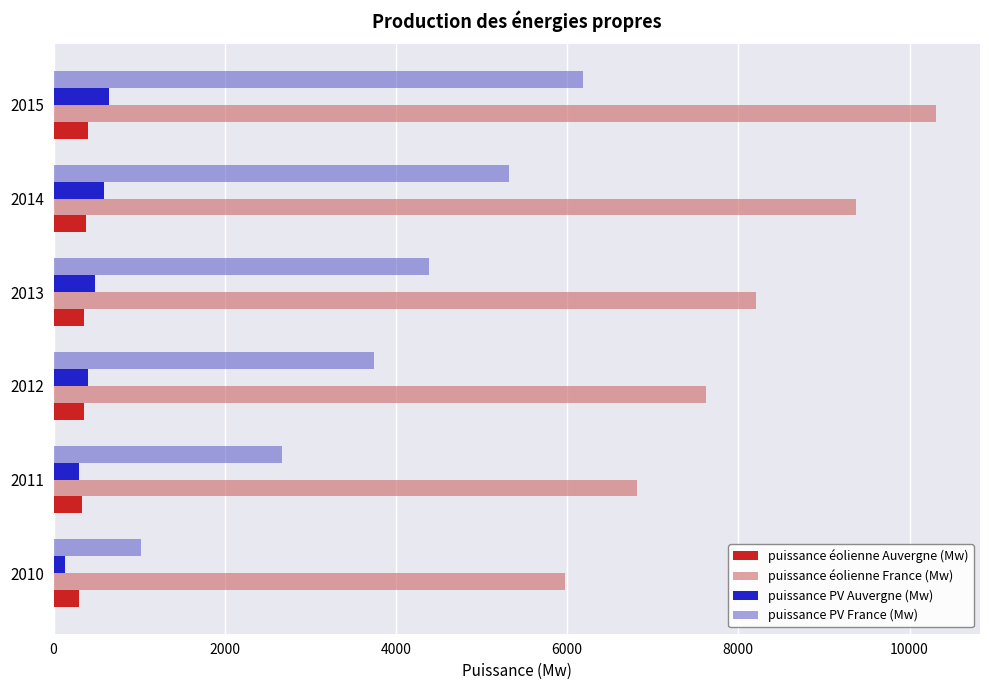

Which series changed the most between 2010 and 2013?

puissance PV France (Mw)